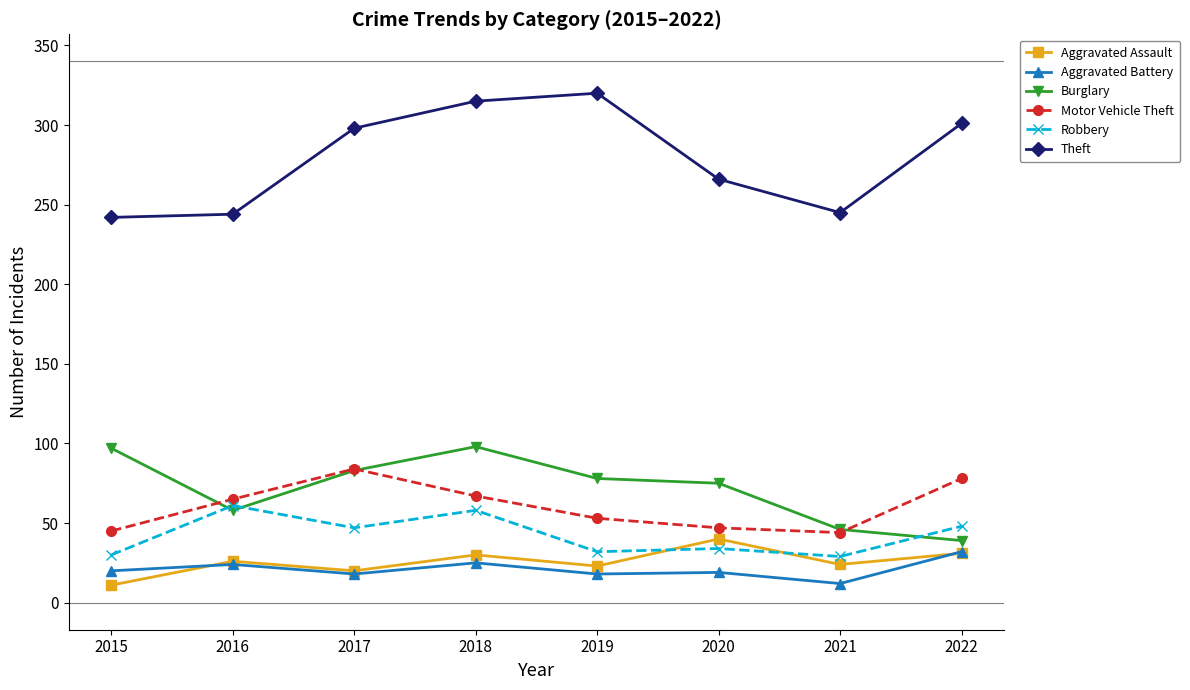

What is the value of the Aggravated Battery point at the 1st from the left?

20